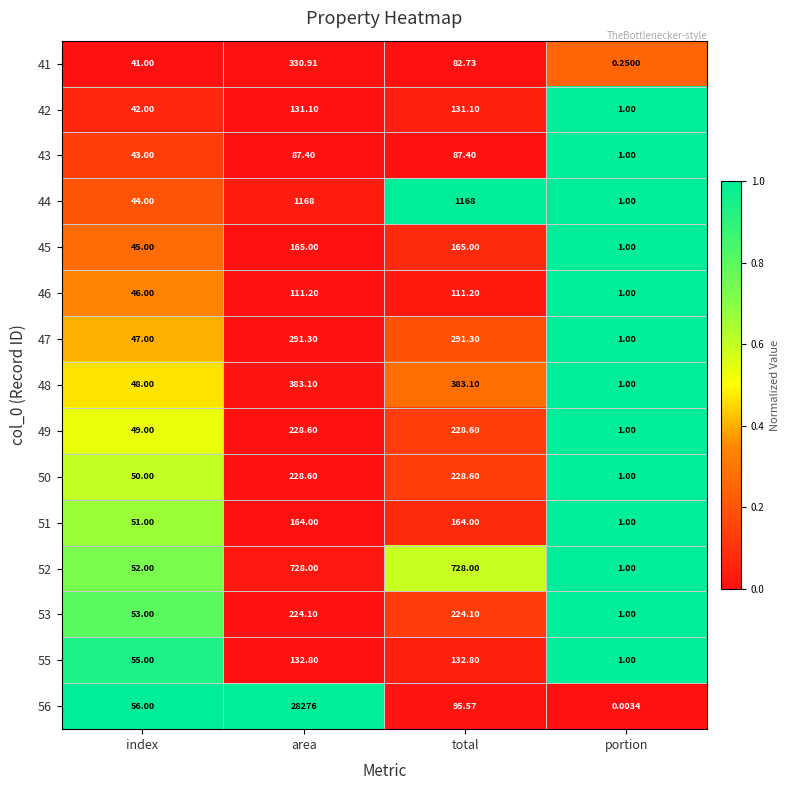

At which label does 47 first exceed 291?

area